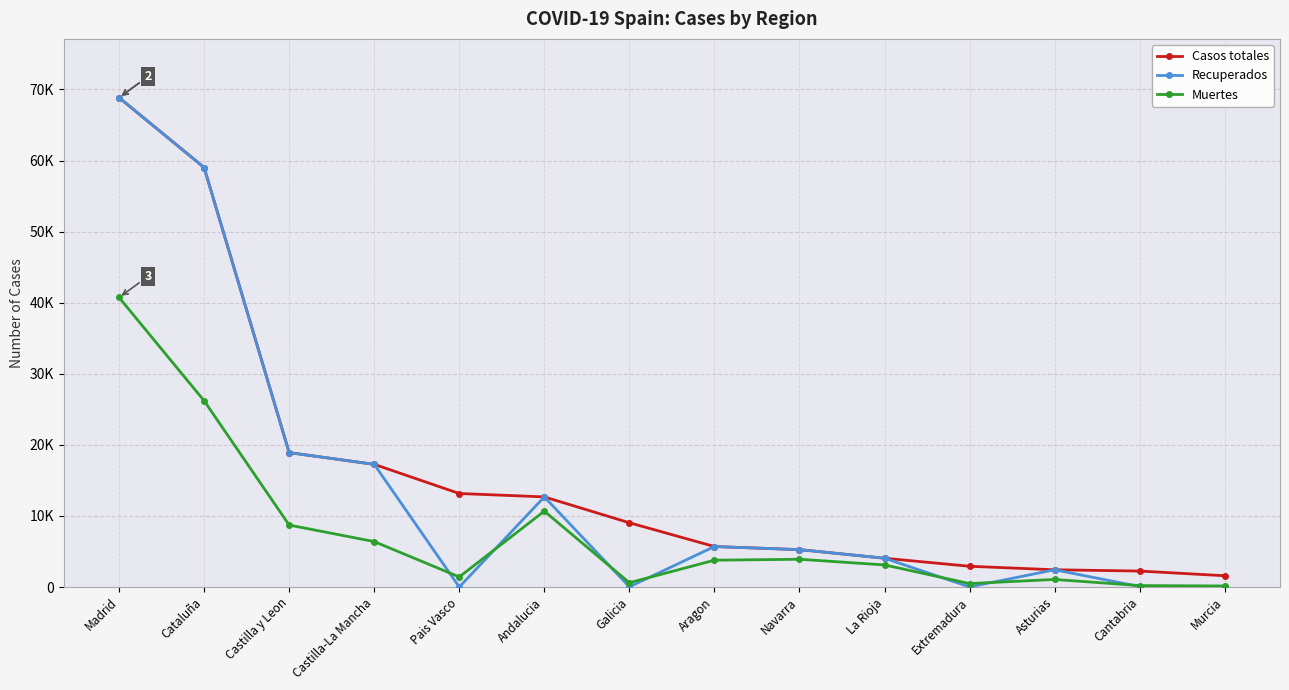

What is the highest value of the Recuperados series?

68852